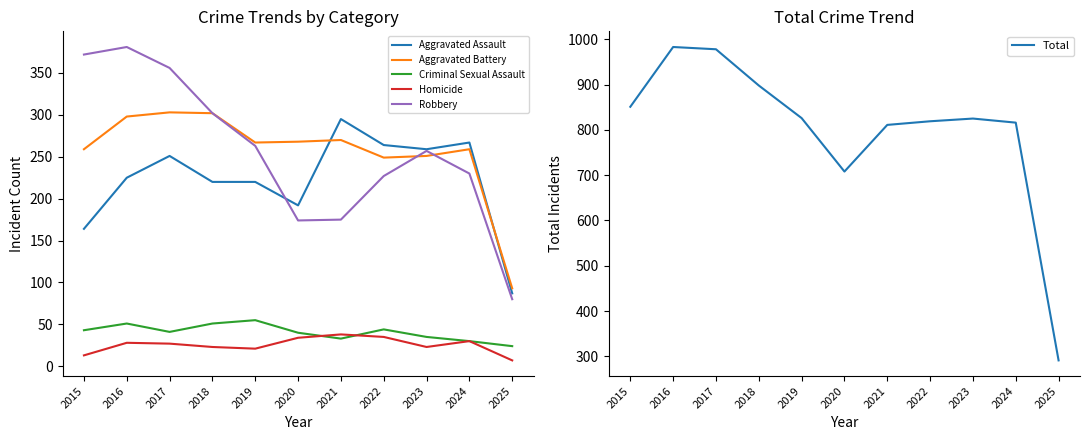

Reading left to right, extract all data points from this chart.

Aggravated Assault: 164	225	251	220	220	192	295	264	259	267	87
Aggravated Battery: 259	298	303	302	267	268	270	249	251	259	93
Criminal Sexual Assault: 43	51	41	51	55	40	33	44	35	30	24
Homicide: 13	28	27	23	21	34	38	35	23	30	7
Robbery: 372	381	356	302	263	174	175	227	257	230	80
Total: 851	983	978	898	826	708	811	819	825	816	291